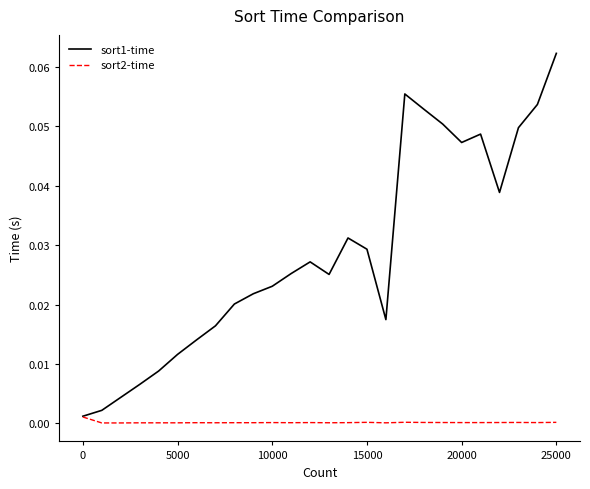

List the series in order of their peak value, lowest first.

sort2-time, sort1-time